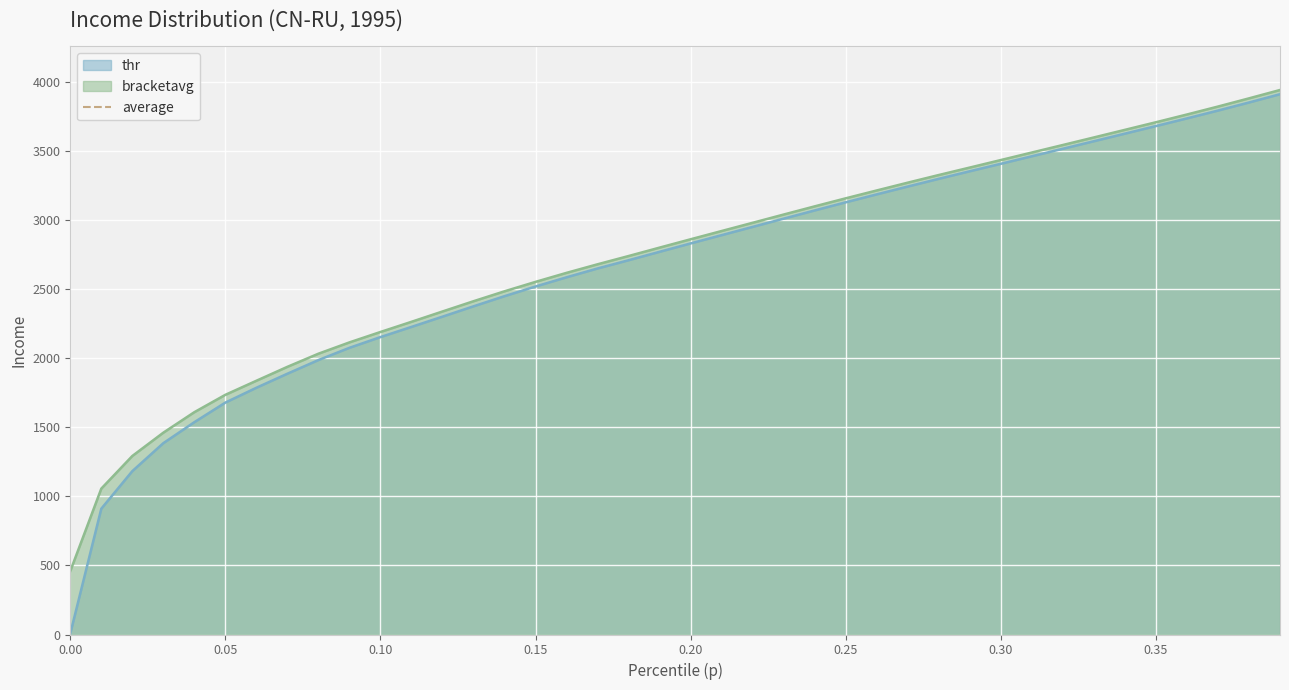

True or false: thr has more than 0 points higher than both neighbors.

False